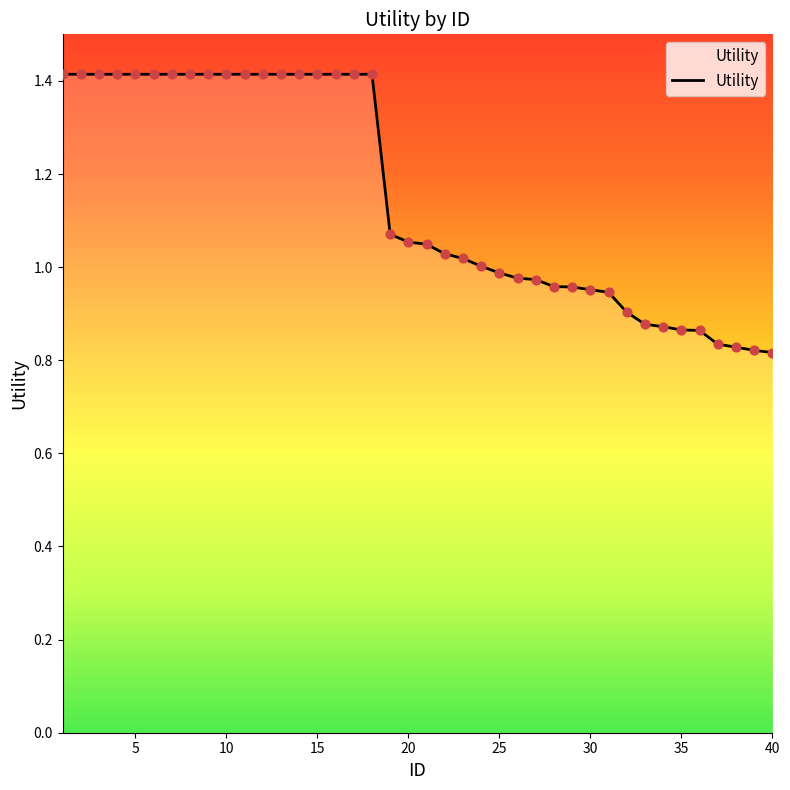

What is the maximum value shown in the chart?

1.4